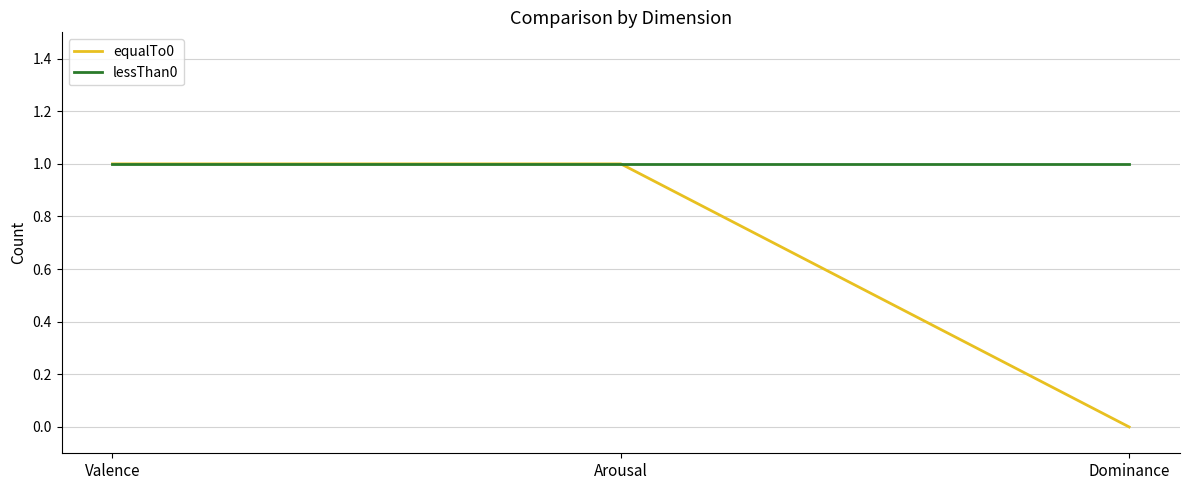

At Dominance, list the series in order from largest to smallest.

lessThan0, equalTo0